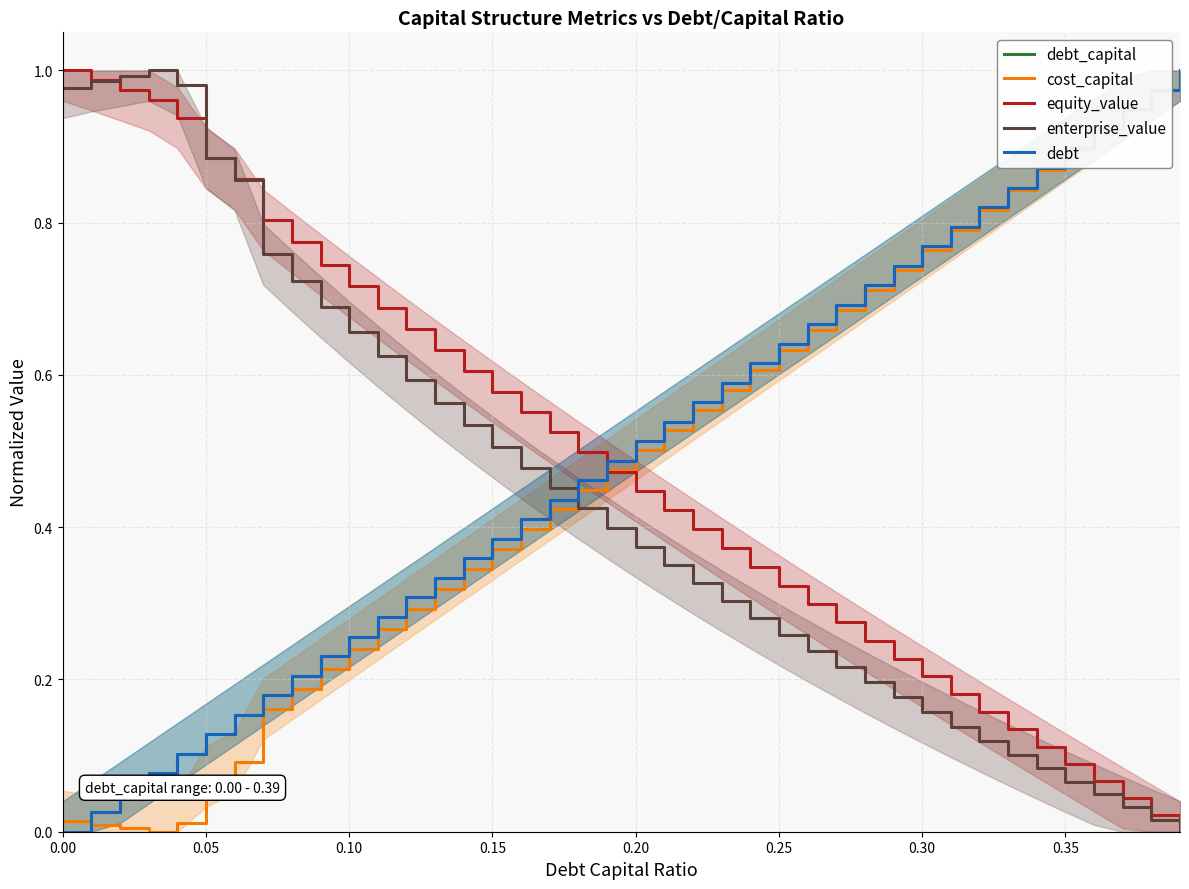

The enterprise_value series shows 0.3 at 28. True or false?

False